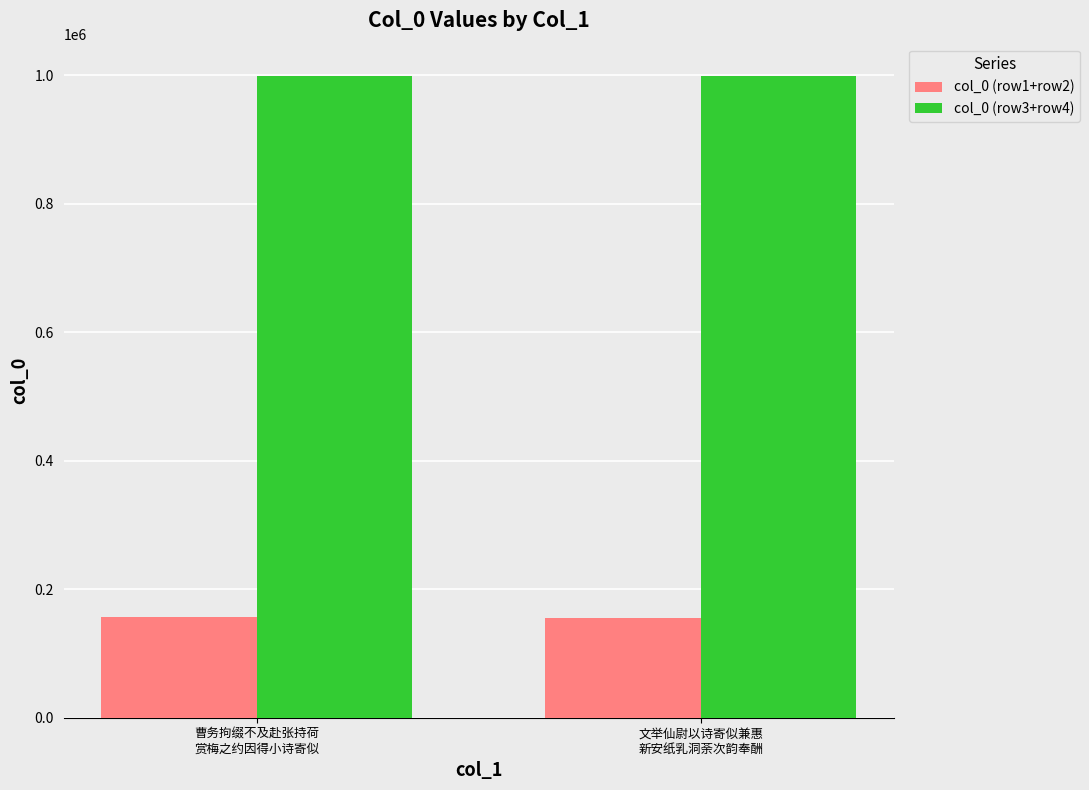

Rank the series by their maximum value, from highest to lowest.

col_0 (row3+row4), col_0 (row1+row2)